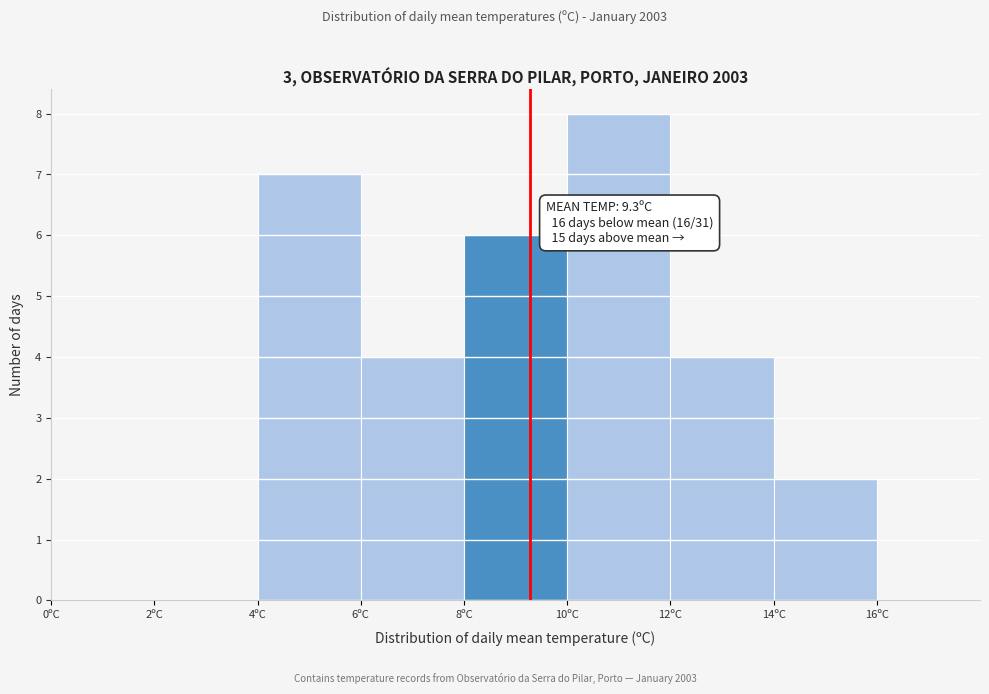

Over which range of the x-axis is the bar tallest?

10 to 12